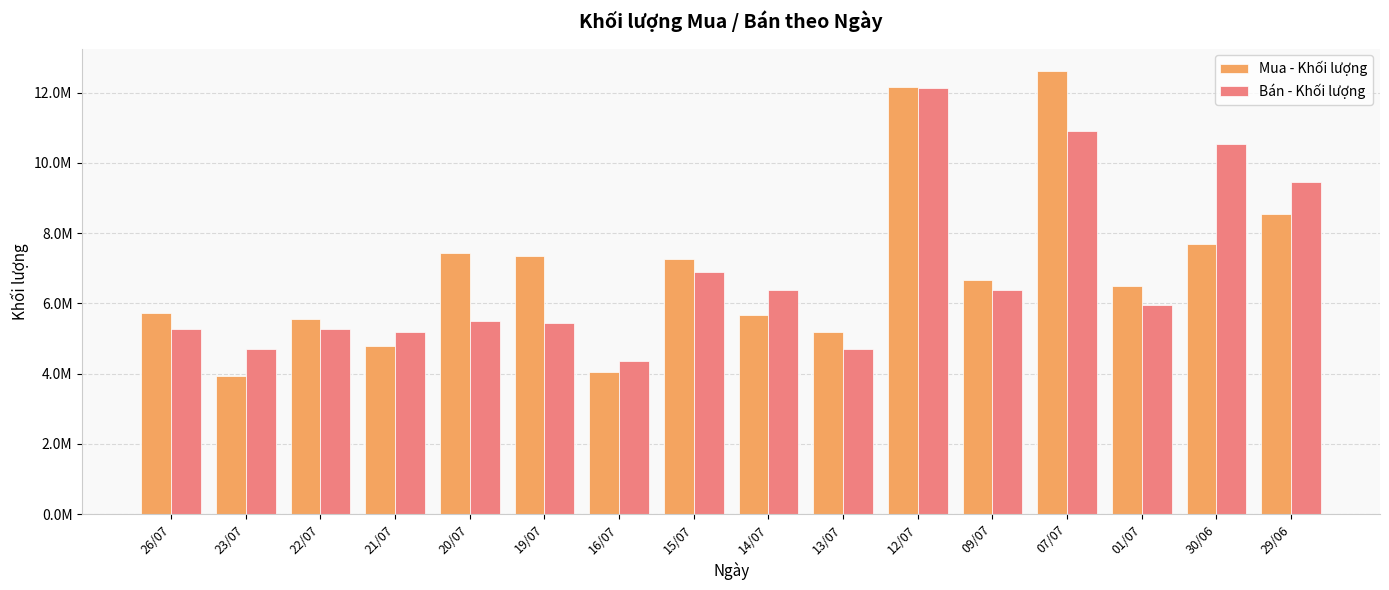

Reading left to right, what are all the values shown in this chart?

Mua - Khối lượng: 26/07=5718900	23/07=3944100	22/07=5564000	21/07=4789300	20/07=7436200	19/07=7341100	16/07=4049400	15/07=7252000	14/07=5680700	13/07=5190800	12/07=12150300	09/07=6670500	07/07=12624100	01/07=6485700	30/06=7695900	29/06=8547500
Bán - Khối lượng: 26/07=5268700	23/07=4699400	22/07=5278300	21/07=5174100	20/07=5498900	19/07=5429300	16/07=4356500	15/07=6891900	14/07=6381800	13/07=4697600	12/07=12130000	09/07=6395900	07/07=10909200	01/07=5960600	30/06=10542100	29/06=9462700